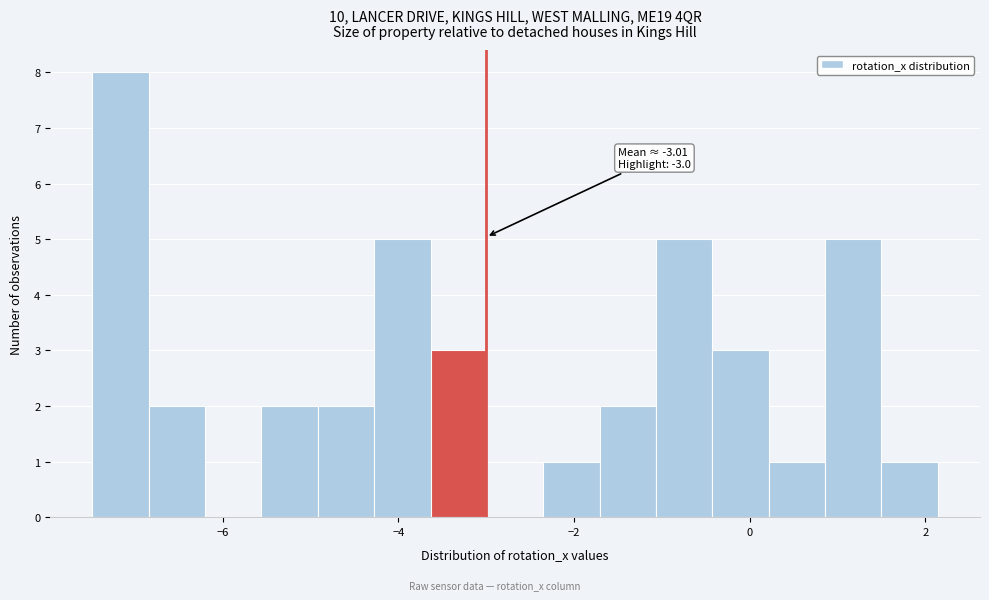

Around what value on the x-axis is the tallest bar? Give the approximate position of its centre, as read against the axis.

-7.2